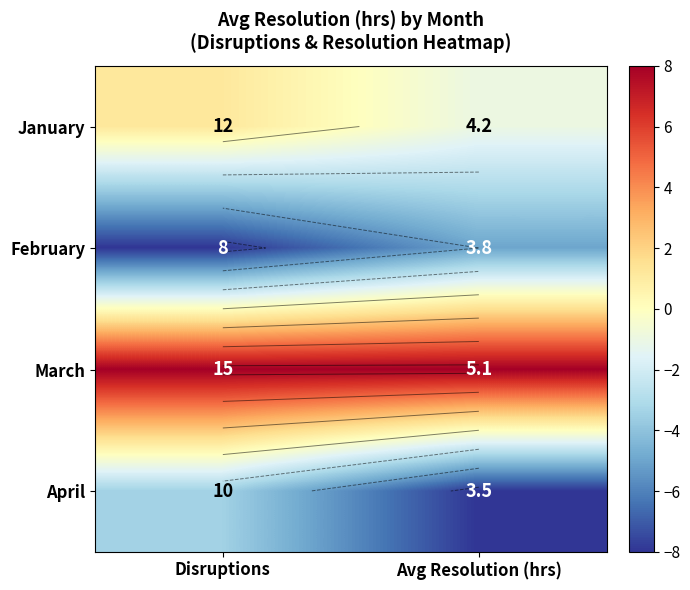

Rank the series by their maximum value, from lowest to highest.

February, April, January, March